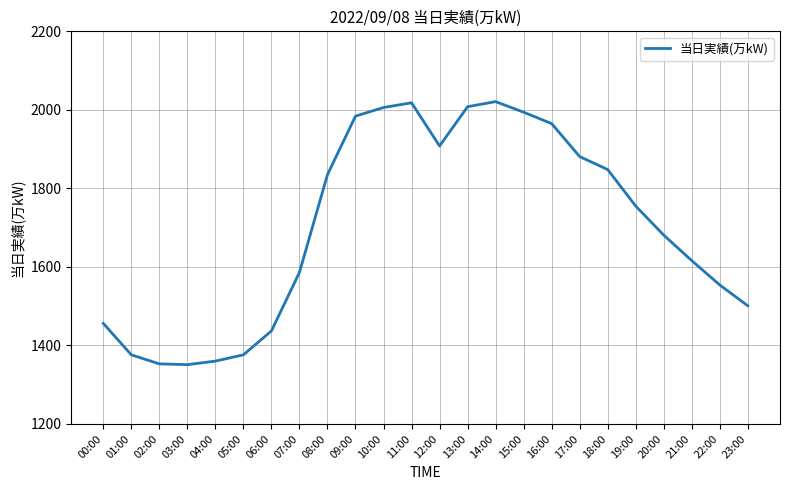

What is the sum of all values?

40870